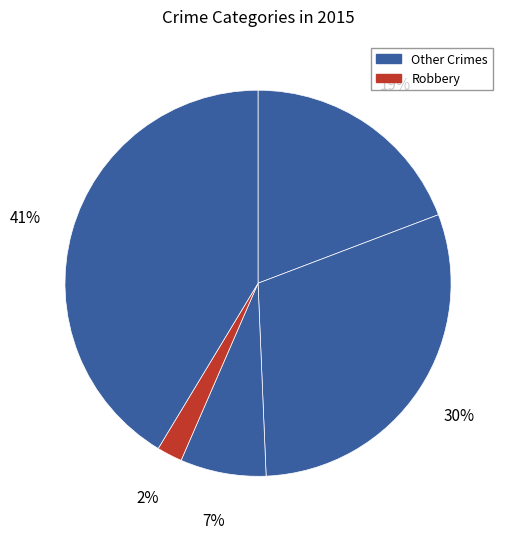

Does any single category account for the majority?

No